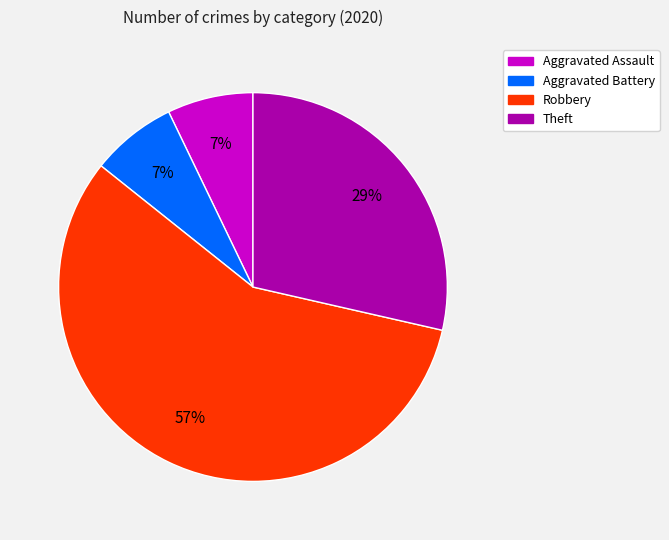

How many slices are in this pie chart?

4